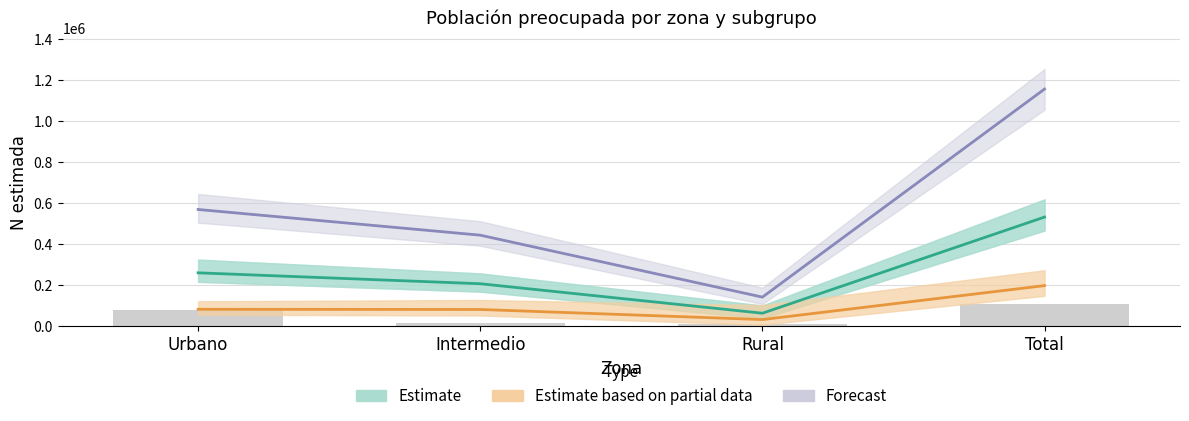

Does the chart contain stacked bars?

No